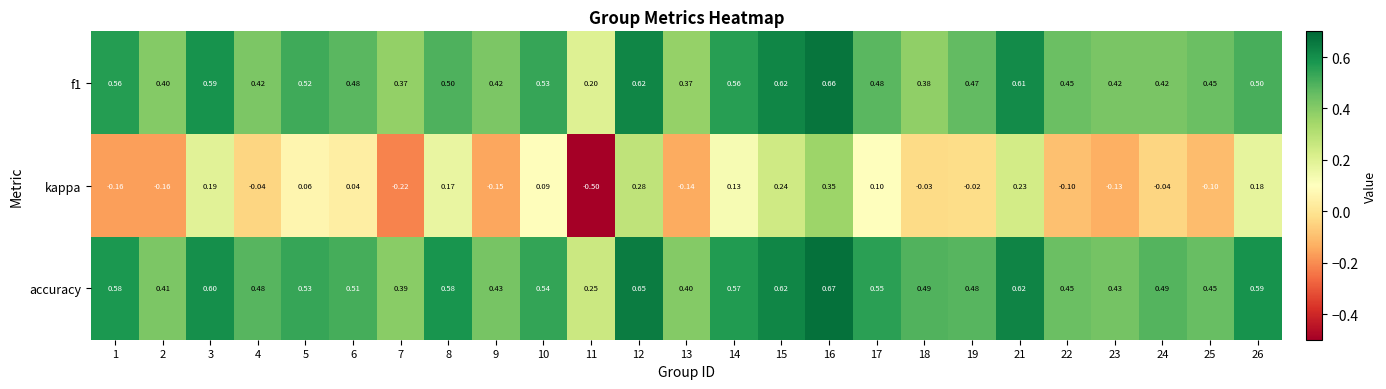

Between 16 and 17, which series saw the biggest shift?

kappa